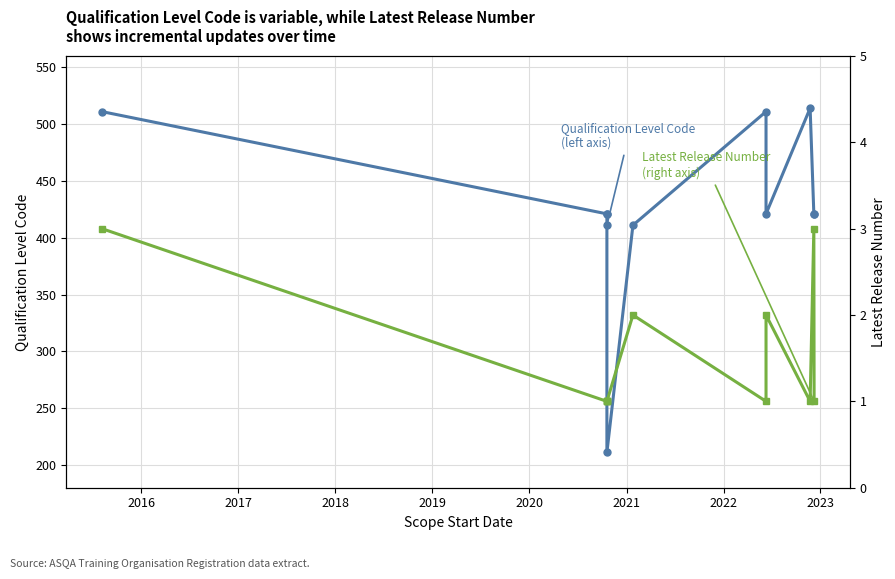

True or false: Qualification Level Code
(left axis) and Latest Release Number
(right axis) cross at least once.

False